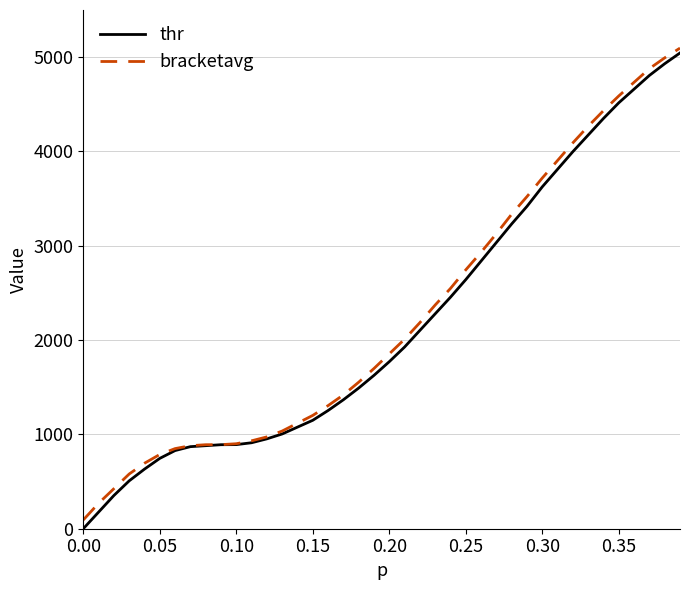

What is the maximum value for thr?

5044.5